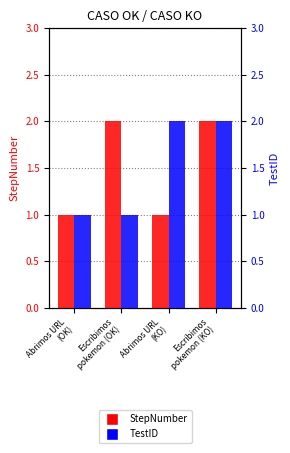

How many series are shown in this chart?

2